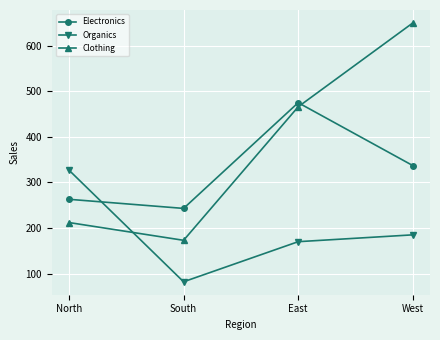

What is the minimum value for Clothing?

173